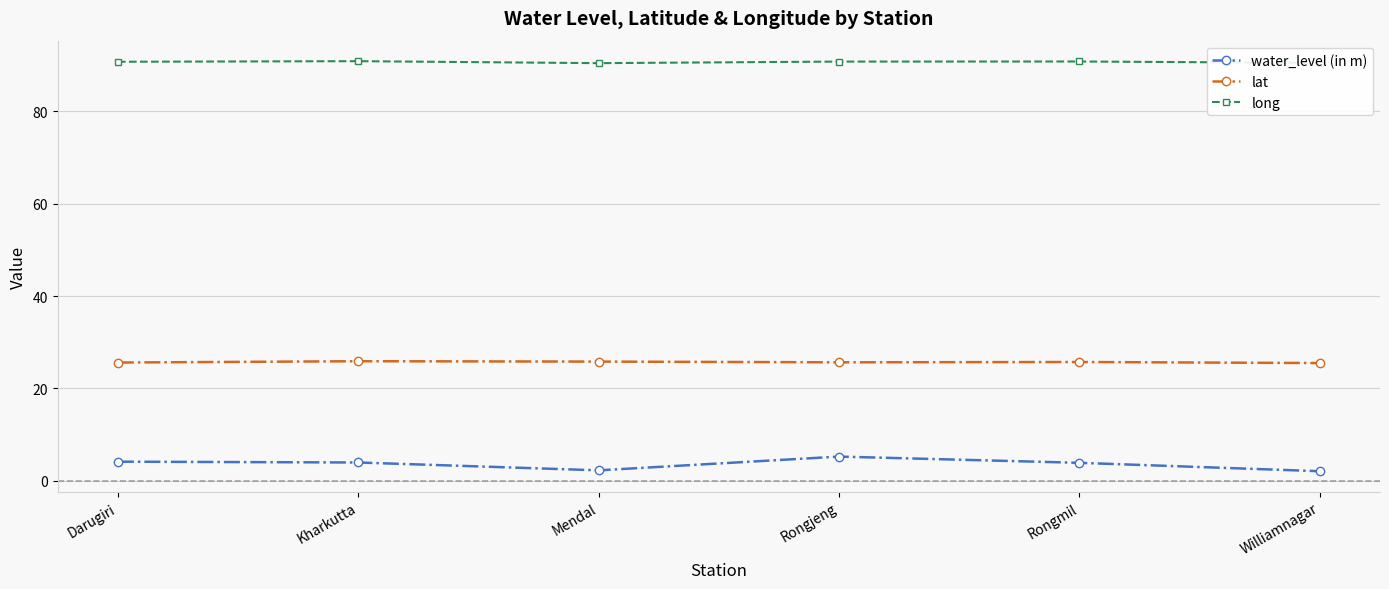

What is the difference between the highest and lowest values at Darugiri?

86.6